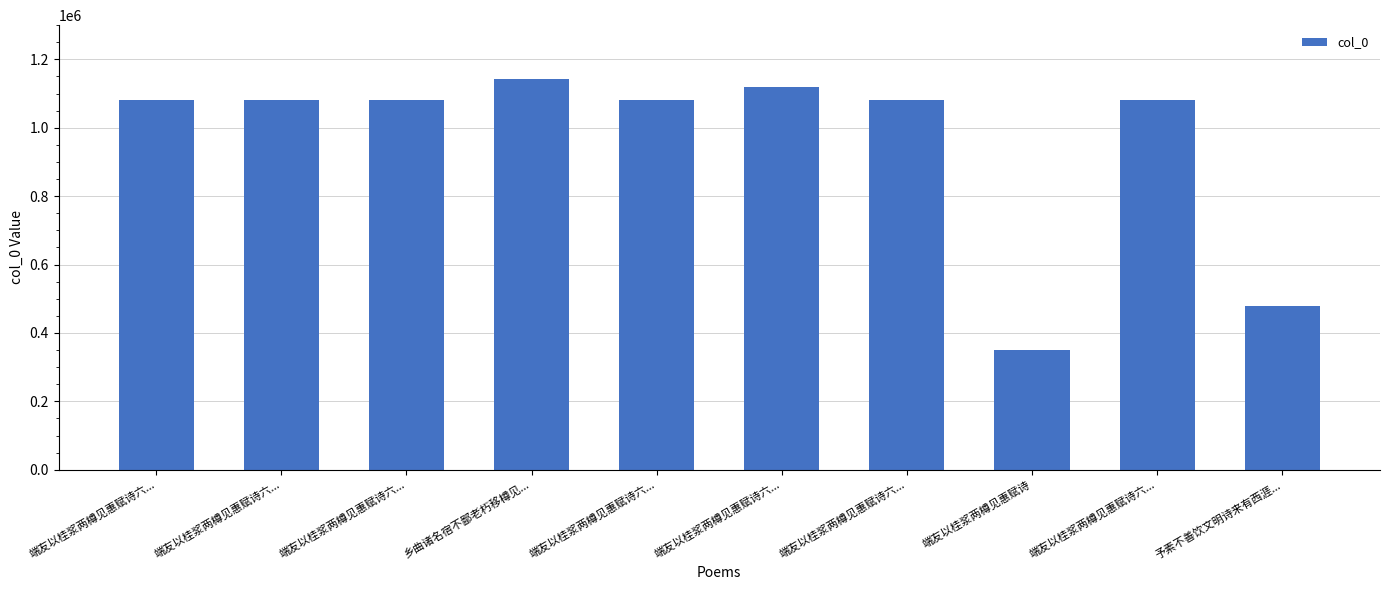

True or false: the data shows 1081369 at 端友以桂浆两樽见惠赋诗六....

True